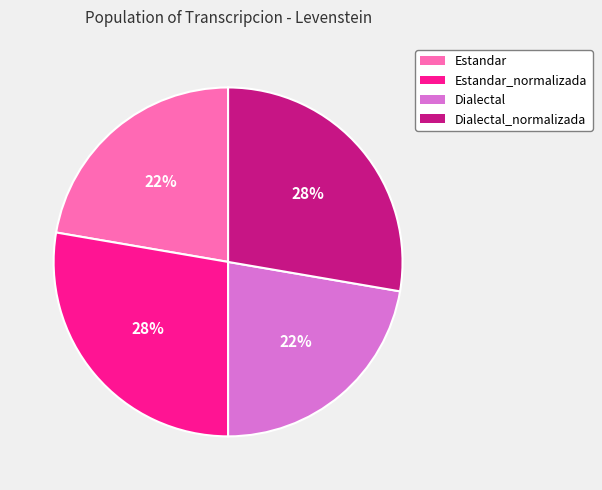

To the nearest percent, what is the average slice percentage?

25%